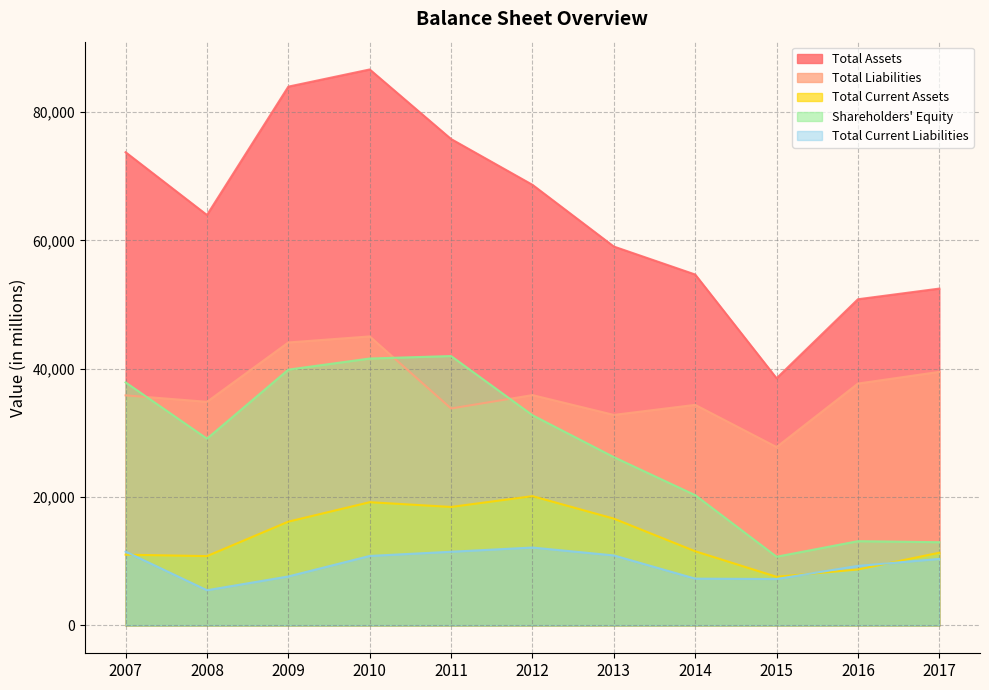

What is the minimum value for Total Assets?

38520